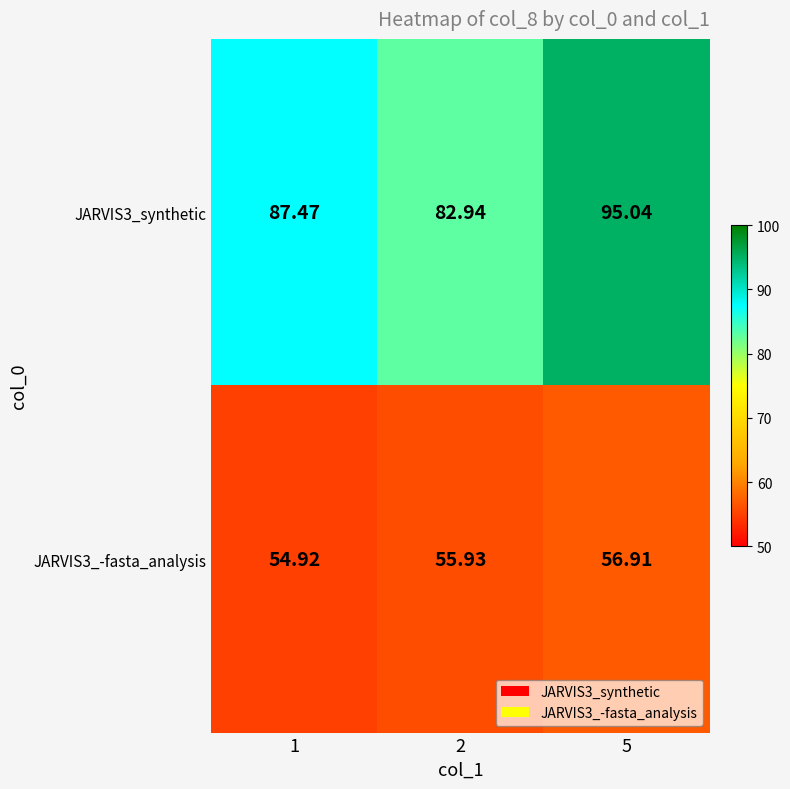

Is the value of JARVIS3_synthetic at 1 greater than the value of JARVIS3_-fasta_analysis at 1?

Yes